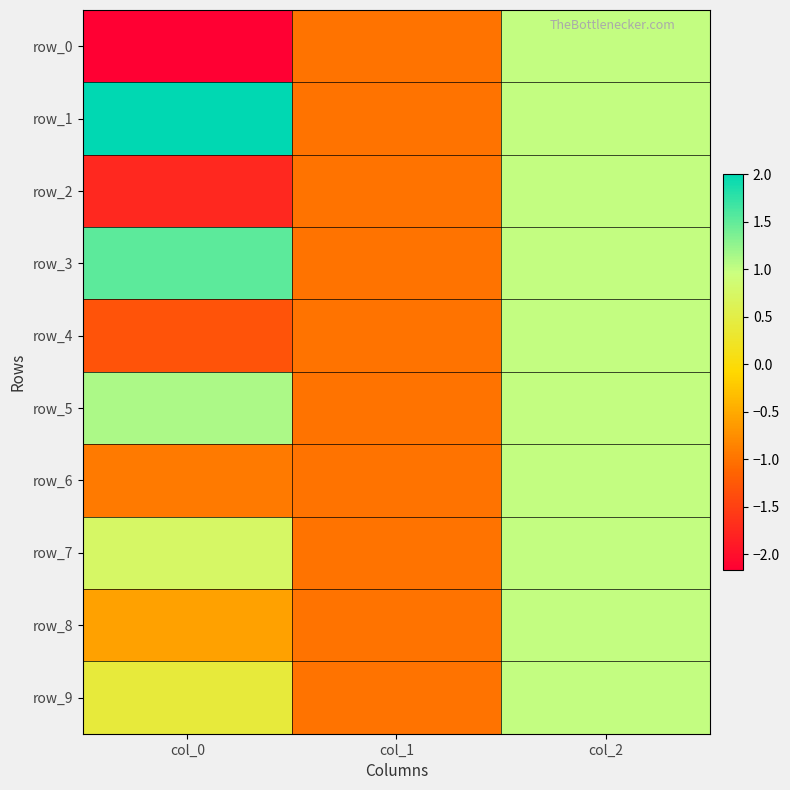

Between col_0 and col_1, which series saw the biggest shift?

row_1